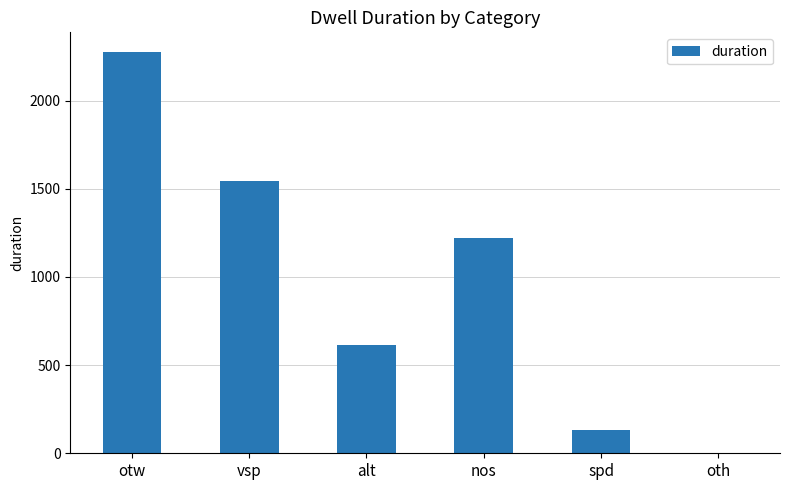

What is the difference between the values at oth and spd?

130